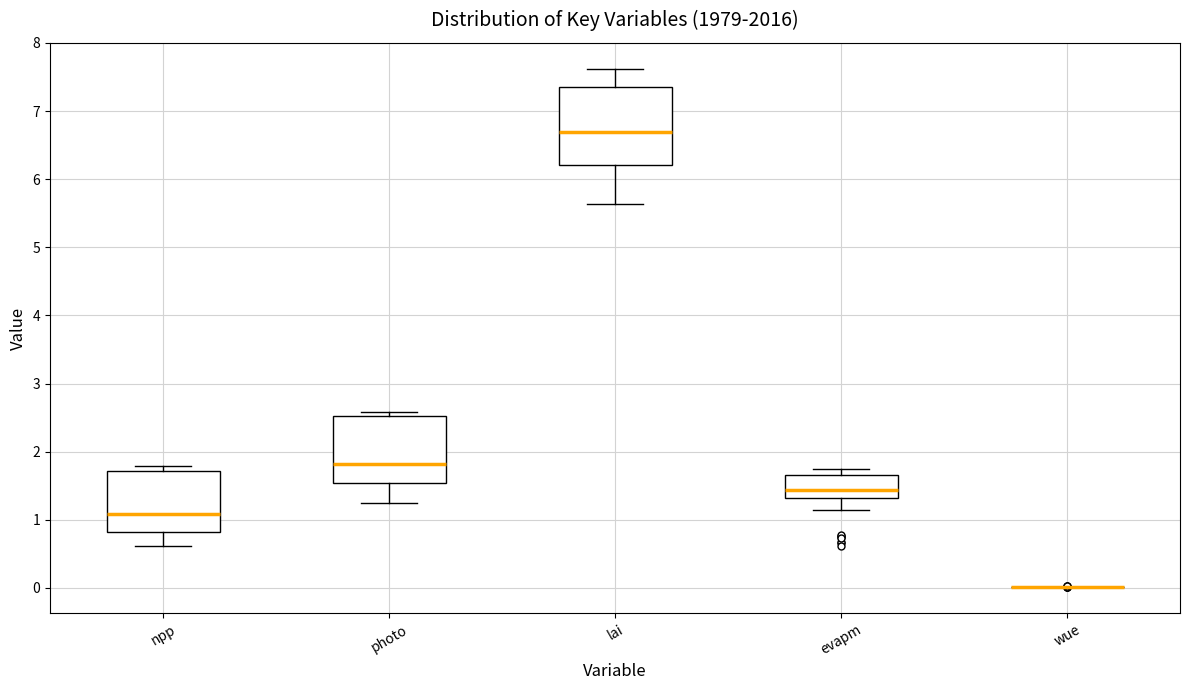

Reading left to right, read every box against the y-axis: the position of its median line, the range the box covers, and the ends of its whiskers. The values are not printed on the chart, so give them approximately, as read against the axis.

npp: median 1.1, box 0.8 to 1.7, whiskers 0.6 to 1.8
photo: median 1.8, box 1.5 to 2.5, whiskers 1.2 to 2.6
lai: median 6.7, box 6.2 to 7.3, whiskers 5.6 to 7.6
evapm: median 1.4, box 1.3 to 1.7, whiskers 1.1 to 1.7 (just above the box's upper edge)
wue: box collapsed to a line at 0.0, whiskers 0.0 to 0.0